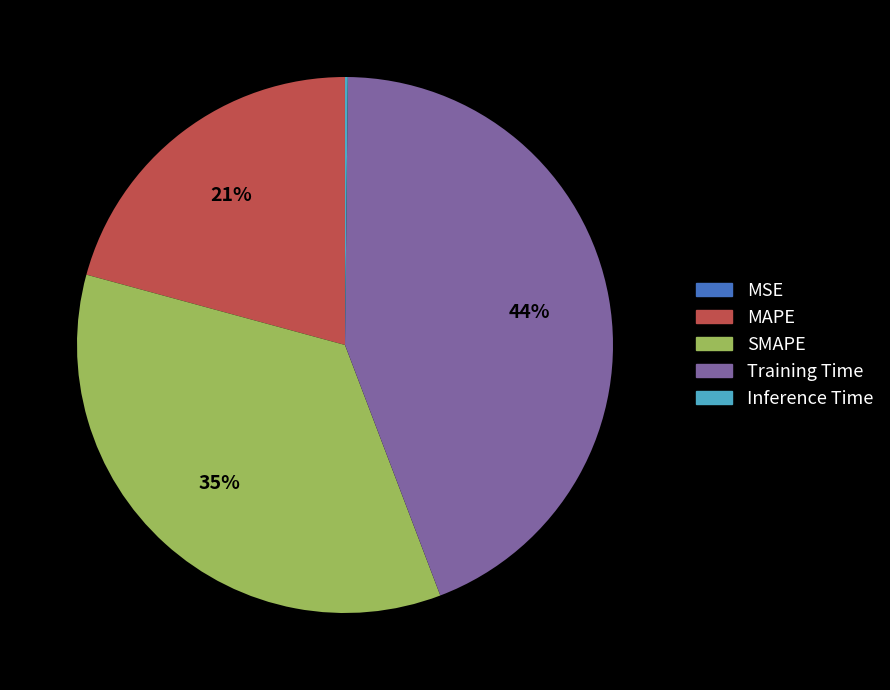

Does Training Time represent more than half of the total?

No